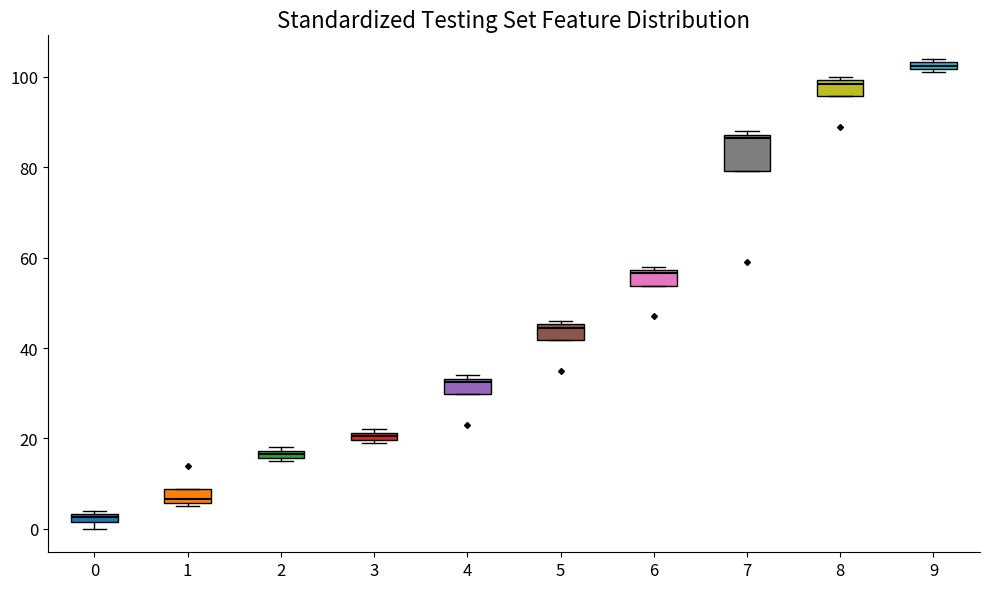

Comparing the boxes themselves (not the whiskers), which one is the tallest?

7